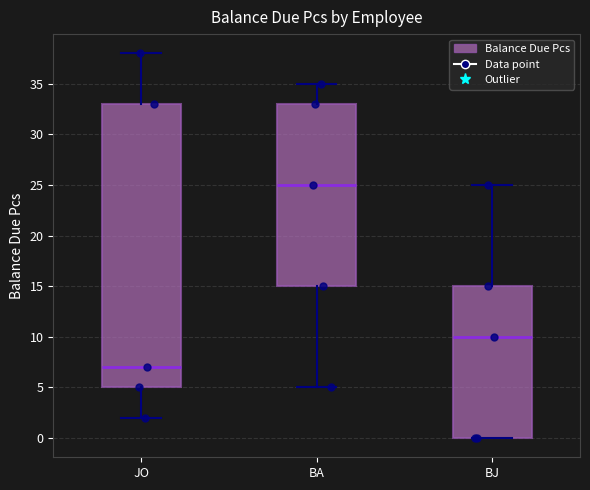

Where does the upper whisker of the box for JO end on the y-axis? The values are not printed on the chart, so give them approximately, as read against the axis.

38